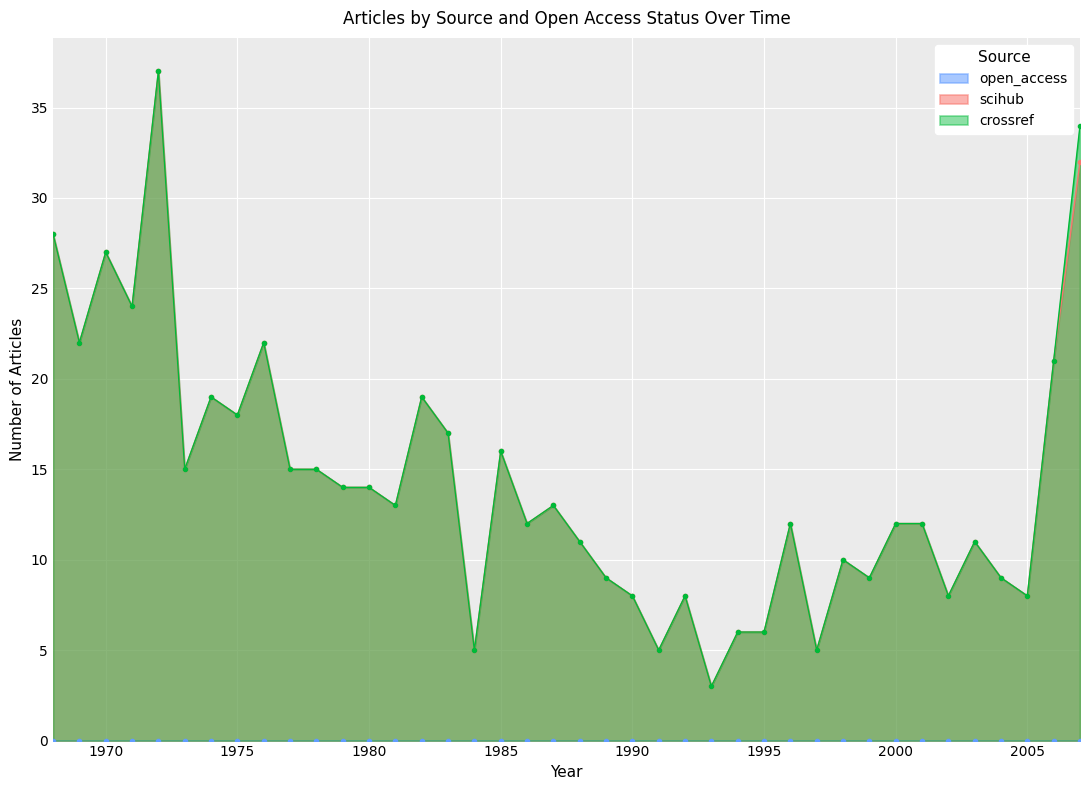

True or false: scihub has more than 2 interior local peaks.

True